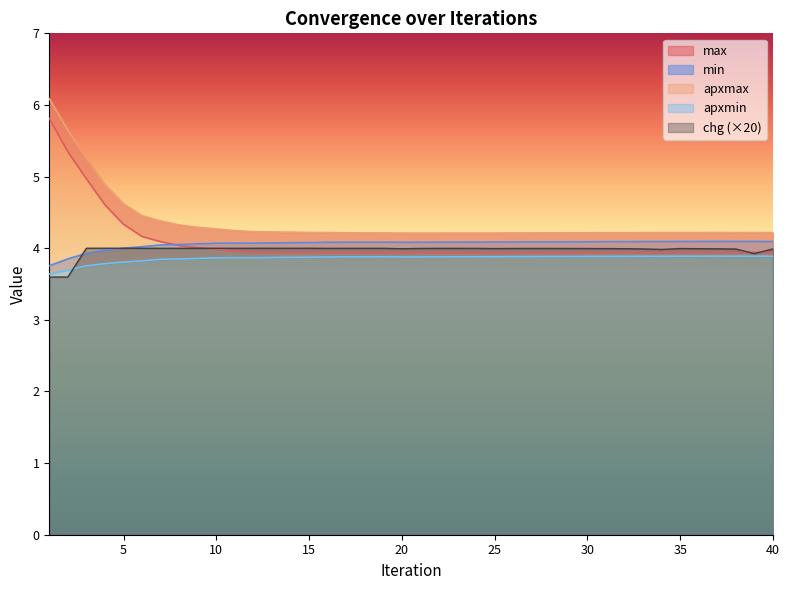

What is the total value across all series at 9?

20.2